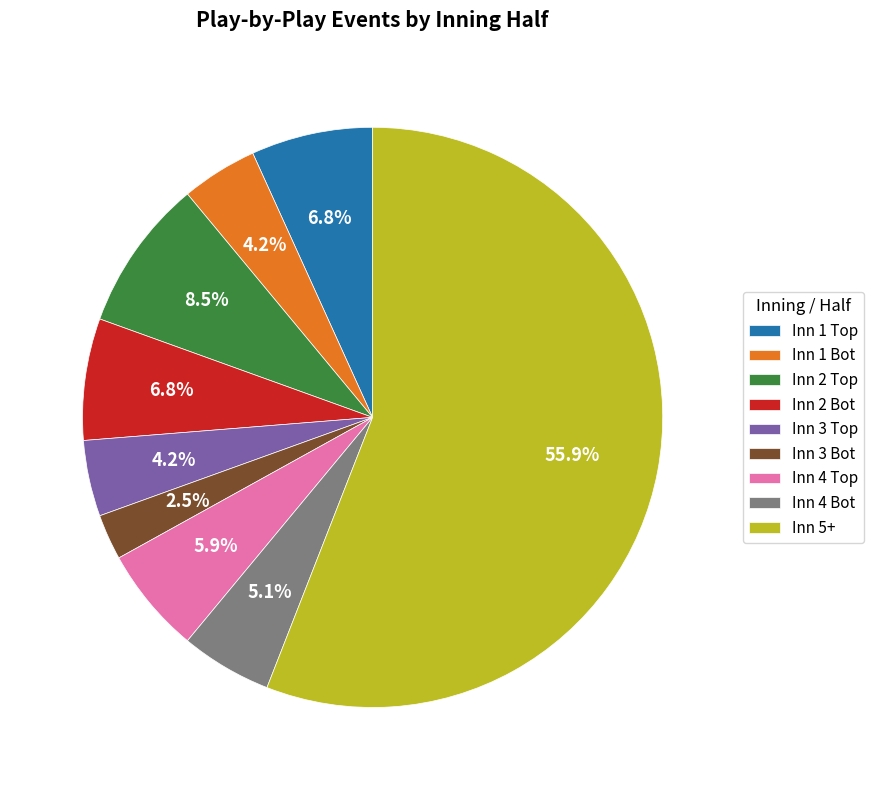

How many slices are in this pie chart?

9